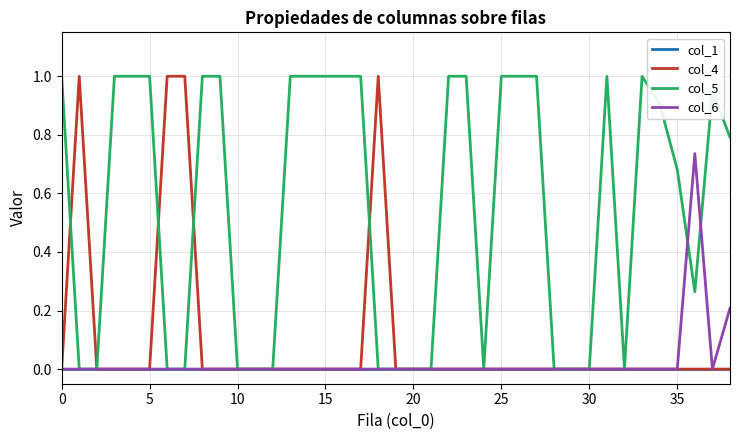

What is the maximum value shown in the chart?

1.0